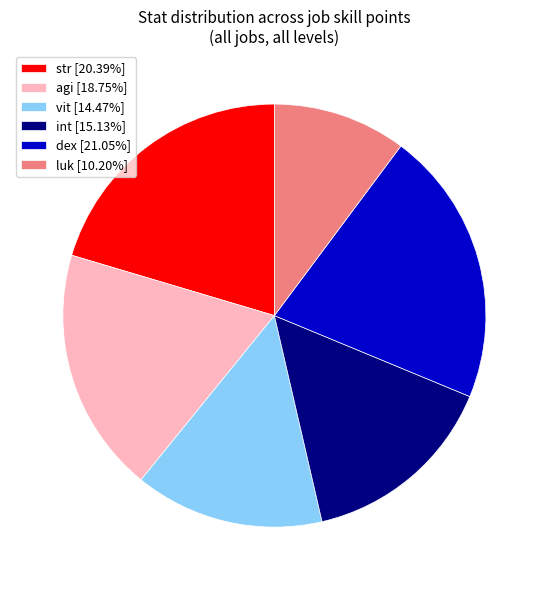

Is int [15.13%] the majority of the pie?

No